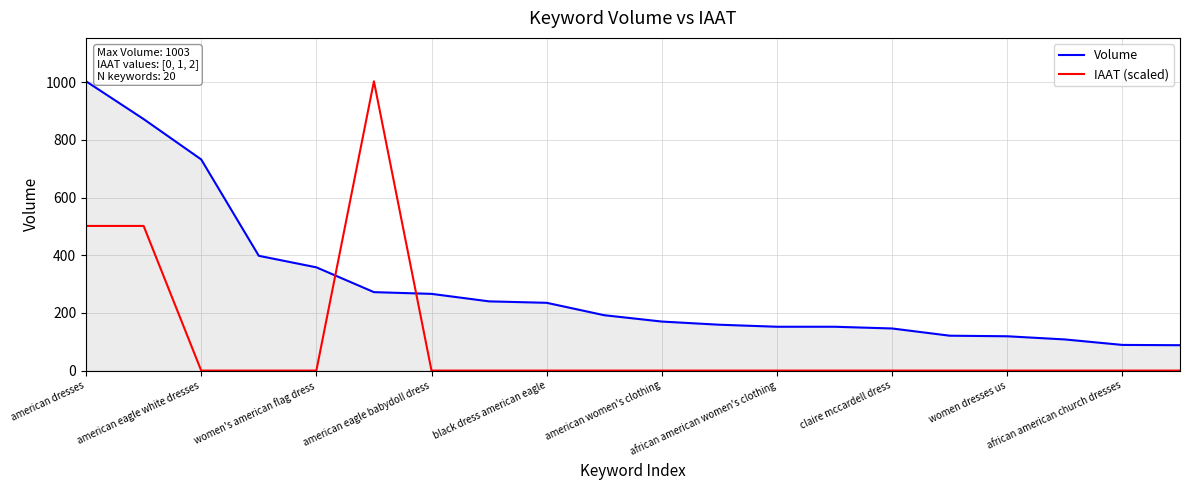

After their last crossing, which series has the higher values: IAAT (scaled) or Volume?

Volume